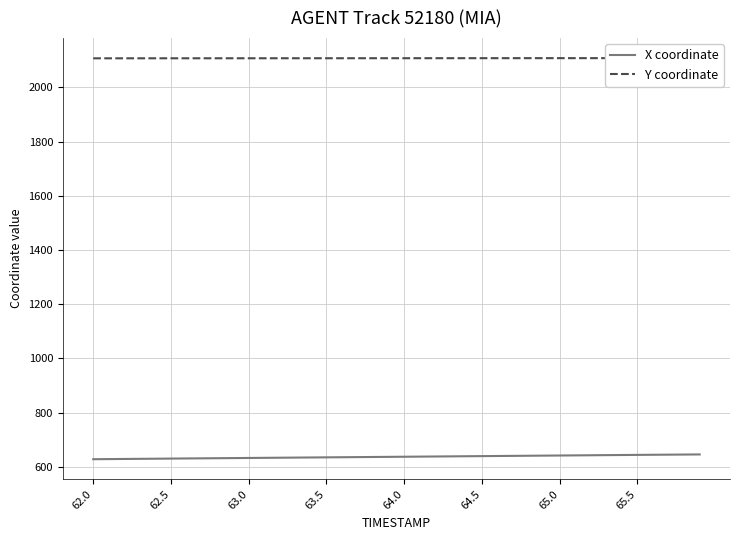

What is the highest value of the X coordinate series?

646.1